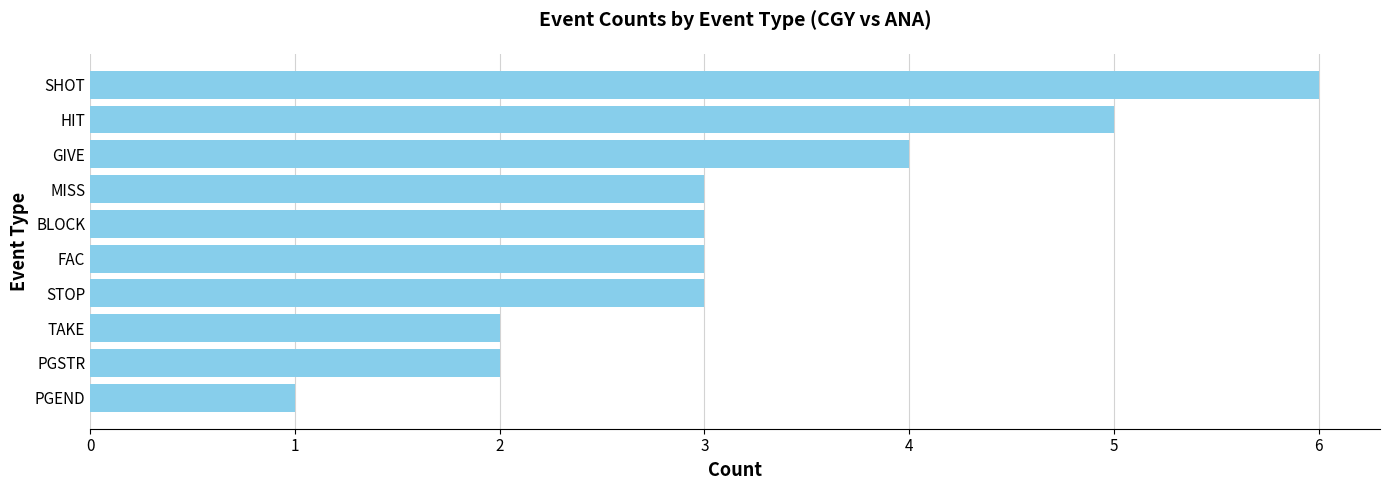

Which has a higher value, SHOT or PGSTR?

SHOT